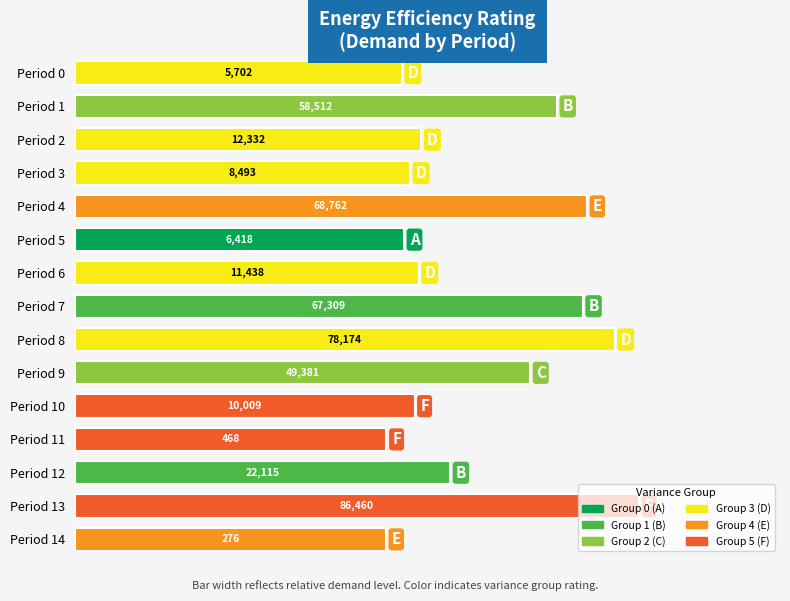

List the labels in order of value, smallest first.

Period 14, Period 11, Period 0, Period 5, Period 3, Period 10, Period 6, Period 2, Period 12, Period 9, Period 1, Period 7, Period 4, Period 8, Period 13